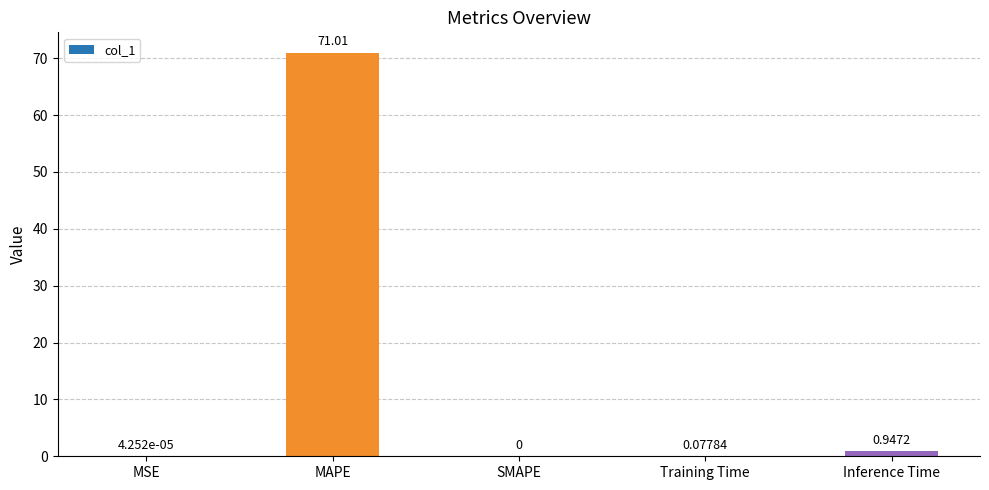

At which label is the value closest to 35?

Inference Time